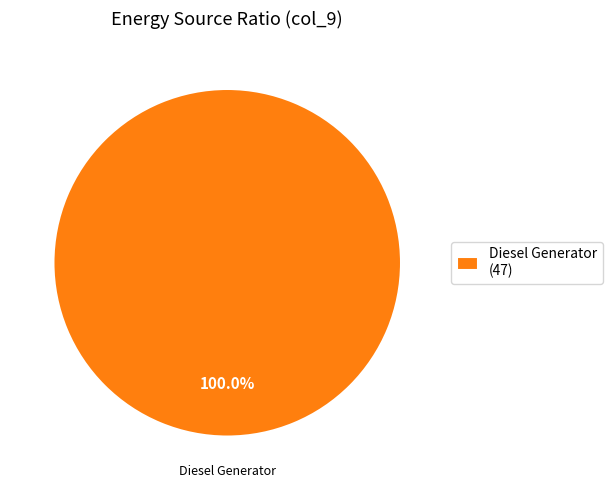

Is there any slice that represents more than half of the pie?

Yes